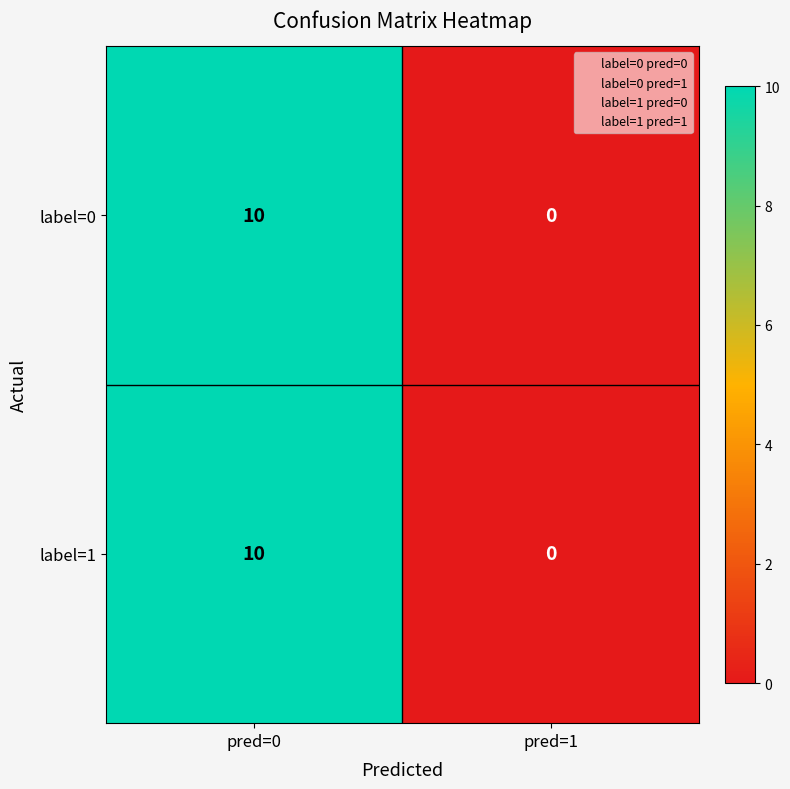

At how many categories does at least one series exceed 2?

1